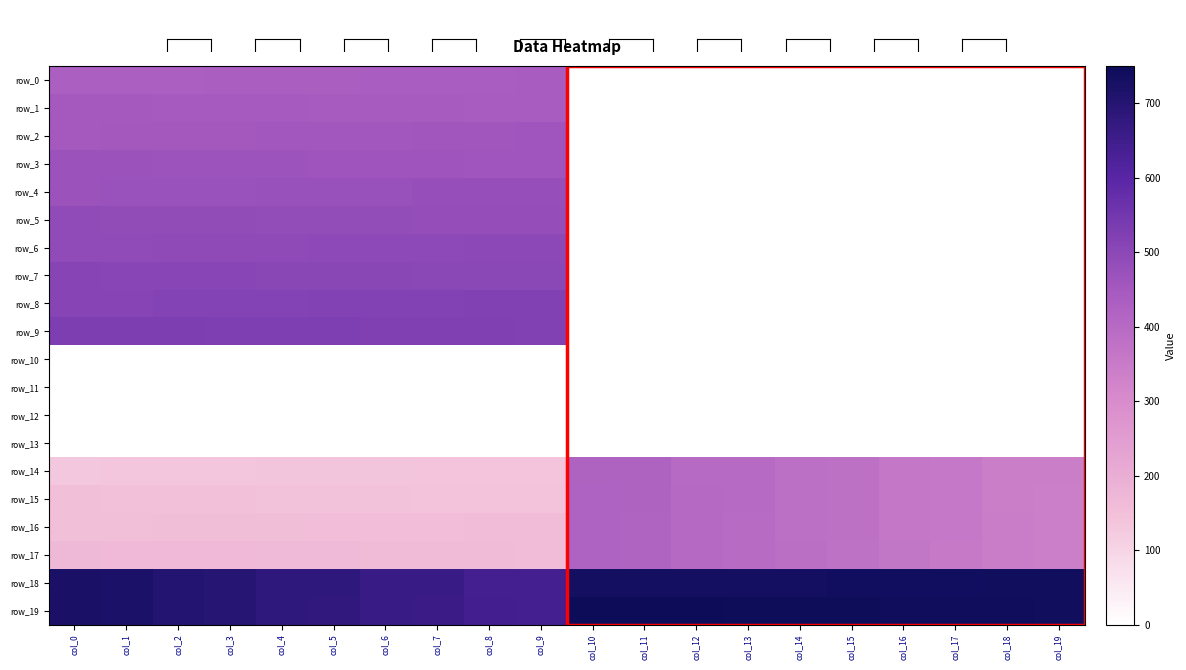

True or false: row_16 has a value of 157.0 at col_6.

True